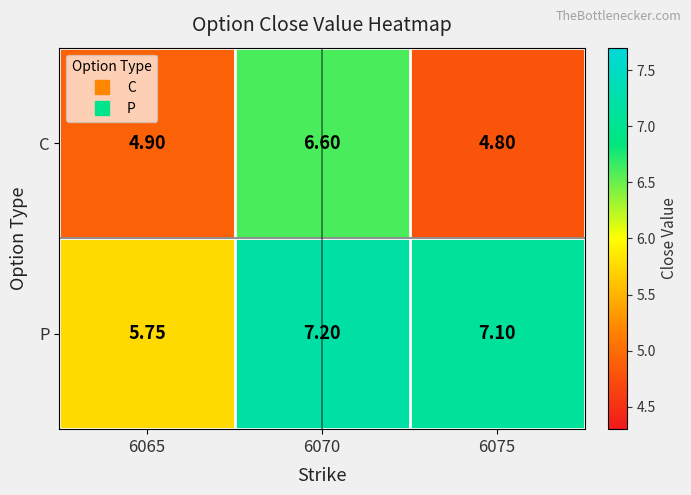

Which series has the widest spread of values?

C